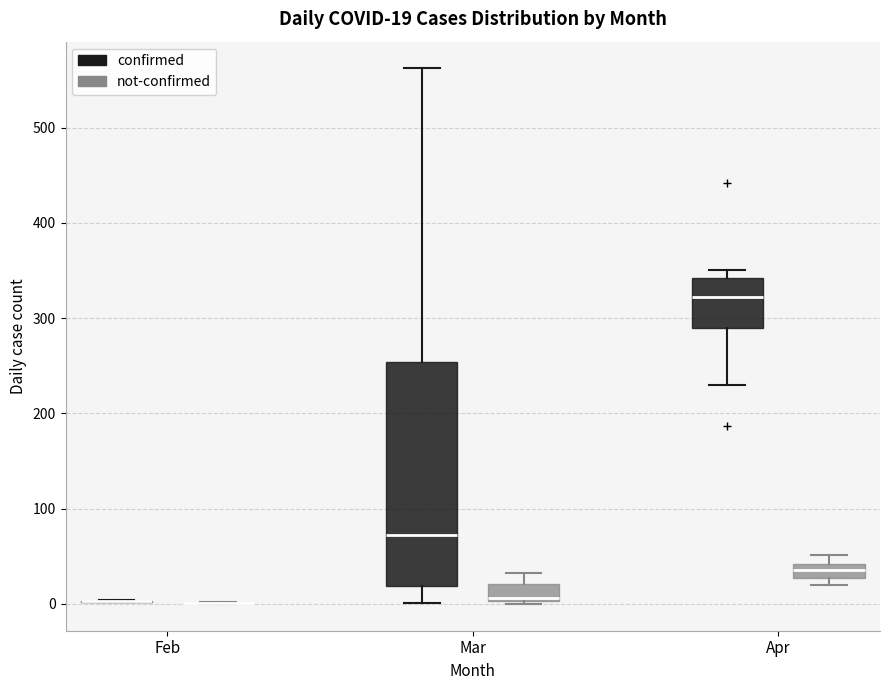

Comparing the boxes themselves (not the whiskers), which one is the tallest?

Mar (confirmed)